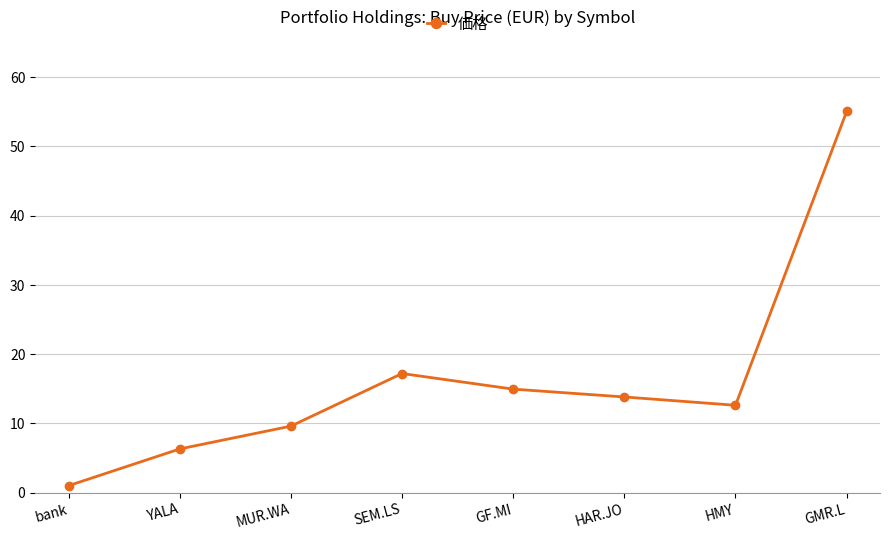

Where is the data nearest to the value 28?

SEM.LS